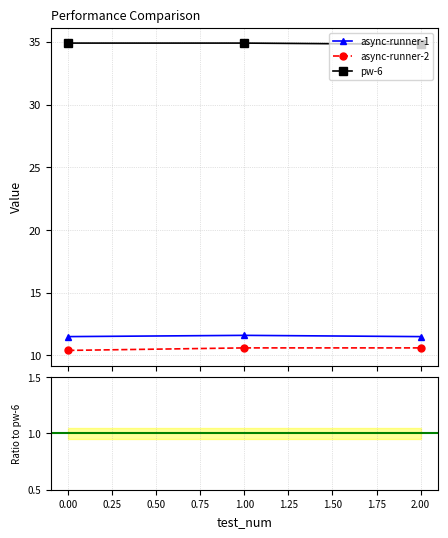

What is the difference between the highest and lowest values at 0?

24.5